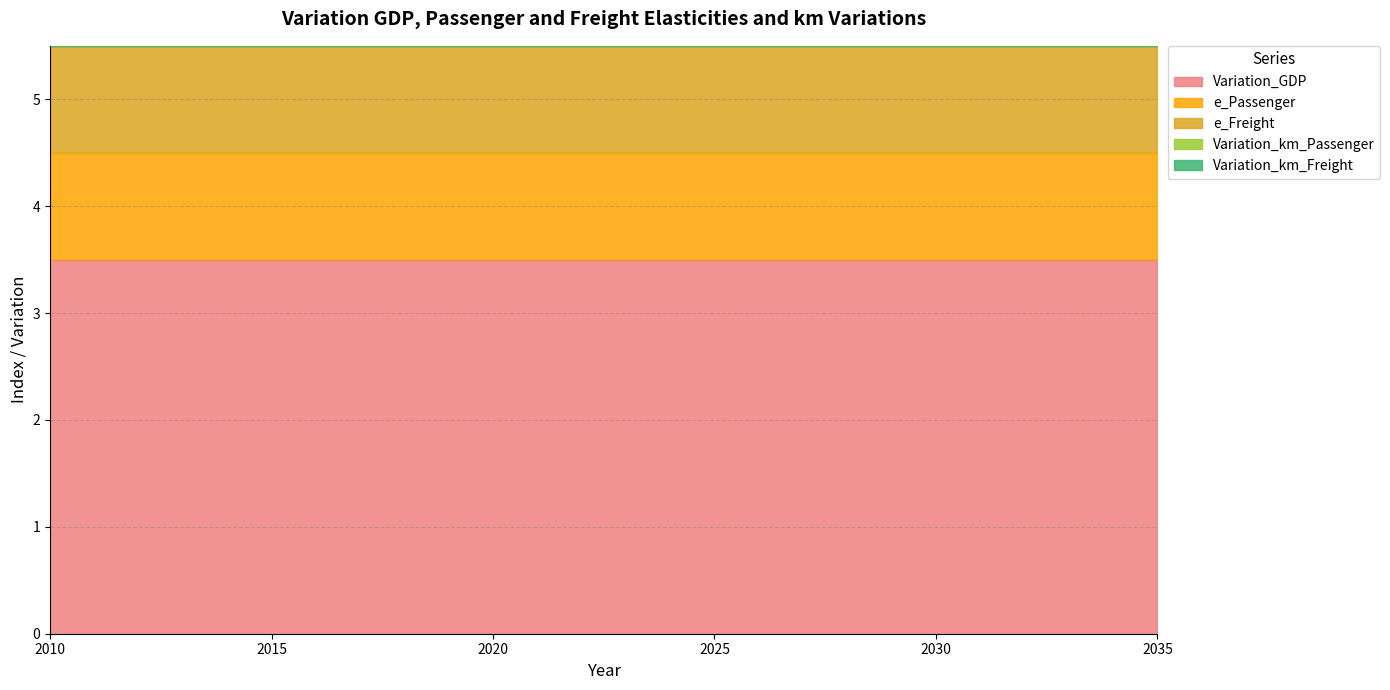

How many series are shown in this chart?

5